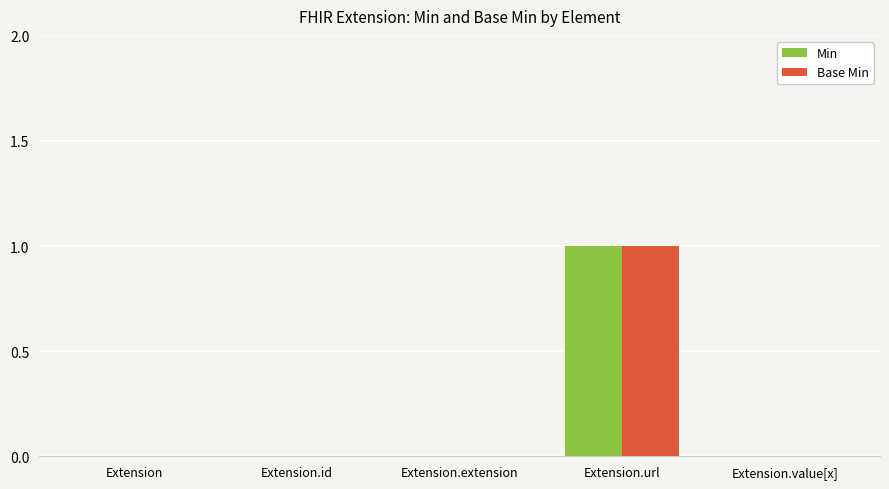

Reading left to right, extract all data points from this chart.

Min: Extension=0	Extension.id=0	Extension.extension=0	Extension.url=1	Extension.value[x]=0
Base Min: Extension=0	Extension.id=0	Extension.extension=0	Extension.url=1	Extension.value[x]=0